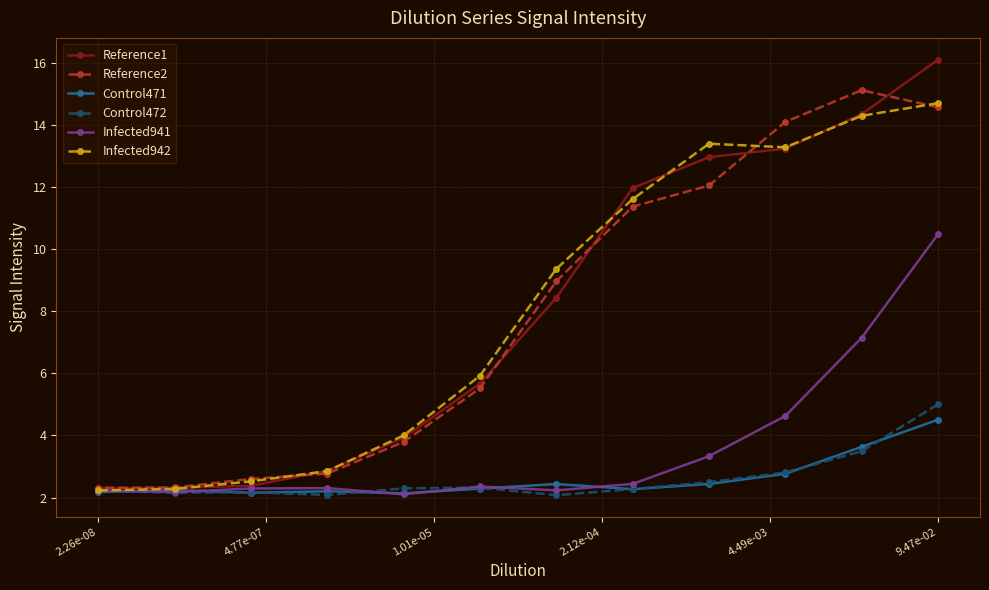

Count the number of categories in the chart.

12